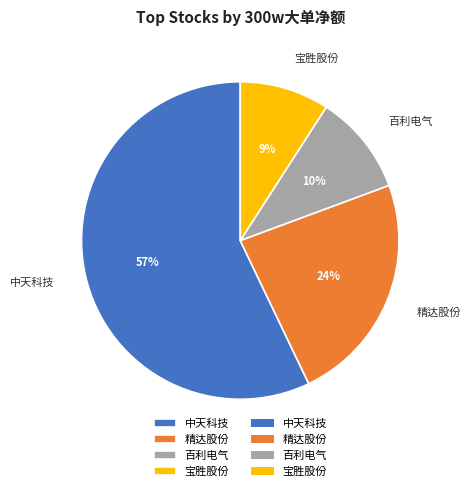

To the nearest percent, what is the average slice percentage?

25%